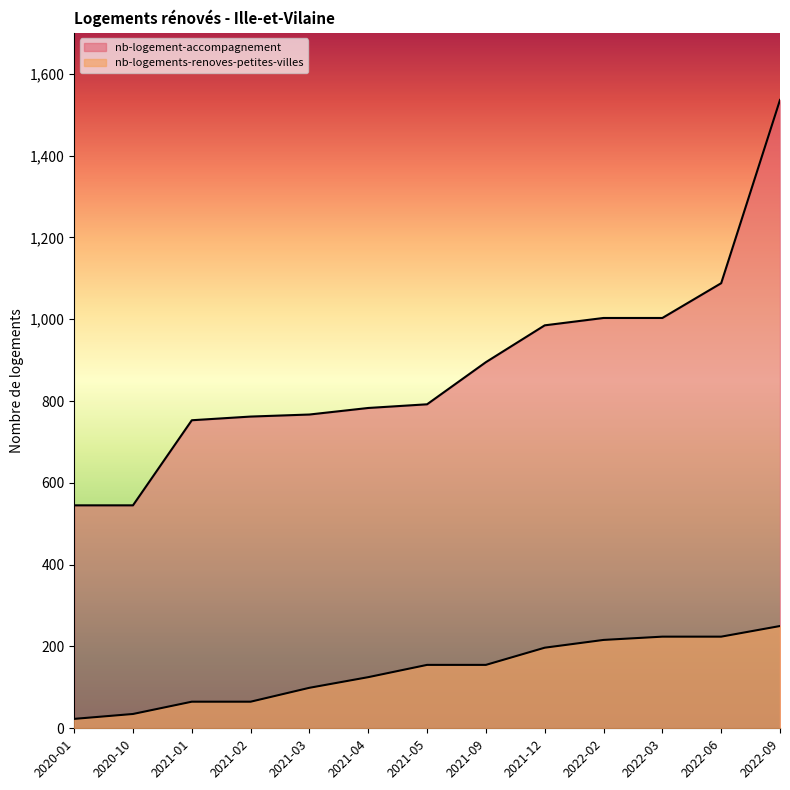

Does the chart have visible grid lines?

No